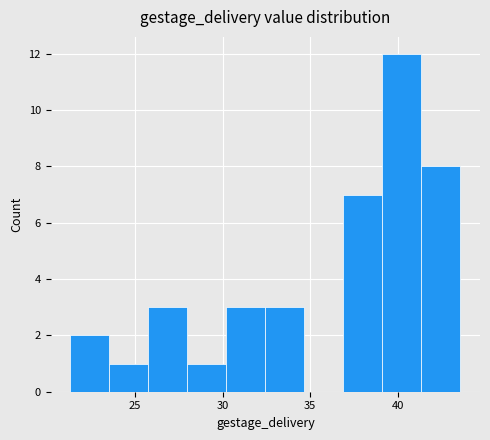

Reading left to right, transcribe this chart: for each bar, give the range it covers on the x-axis and its height. Neither the bar edges nor the heights are printed on the chart, so give them approximately, as read against the axes.

21.5 to 23.5: 2
23.5 to 26.0: 1
26.0 to 28.0: 3
28.0 to 30.0: 1
30.0 to 32.5: 3
32.5 to 34.5: 3
34.5 to 37.0: 0
37.0 to 39.0: 7
39.0 to 41.5: 12
41.5 to 43.5: 8